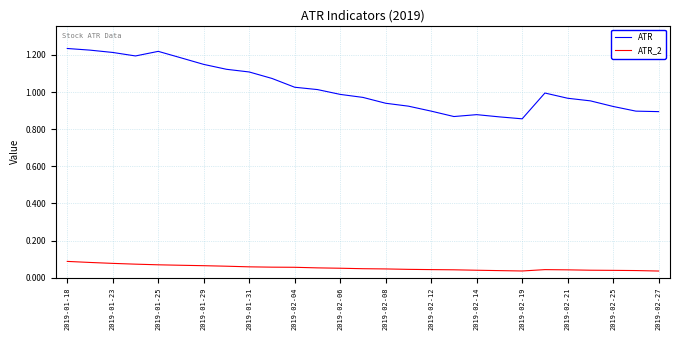

List the series in order of their overall mean, highest first.

ATR, ATR_2